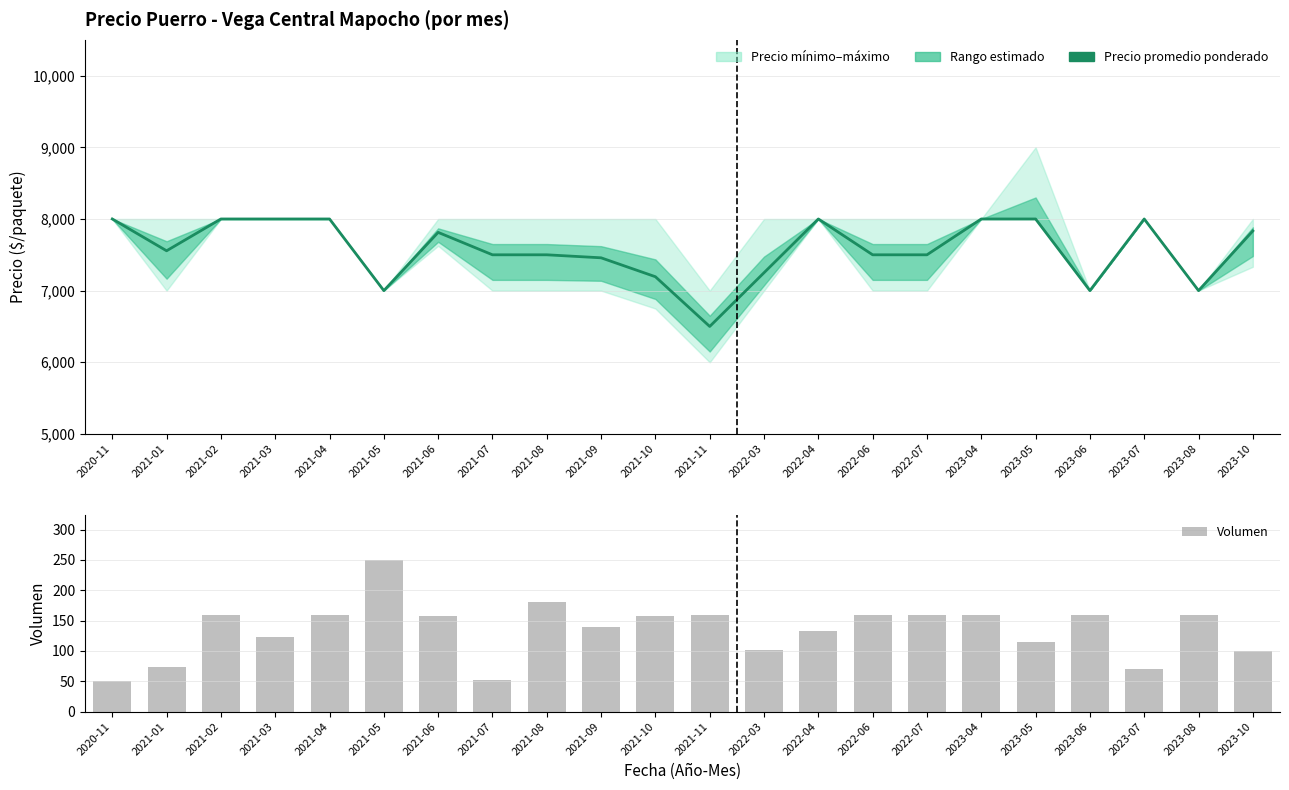

What is the difference between the Precio promedio ponderado values at 2021-03 and 2021-06?

187